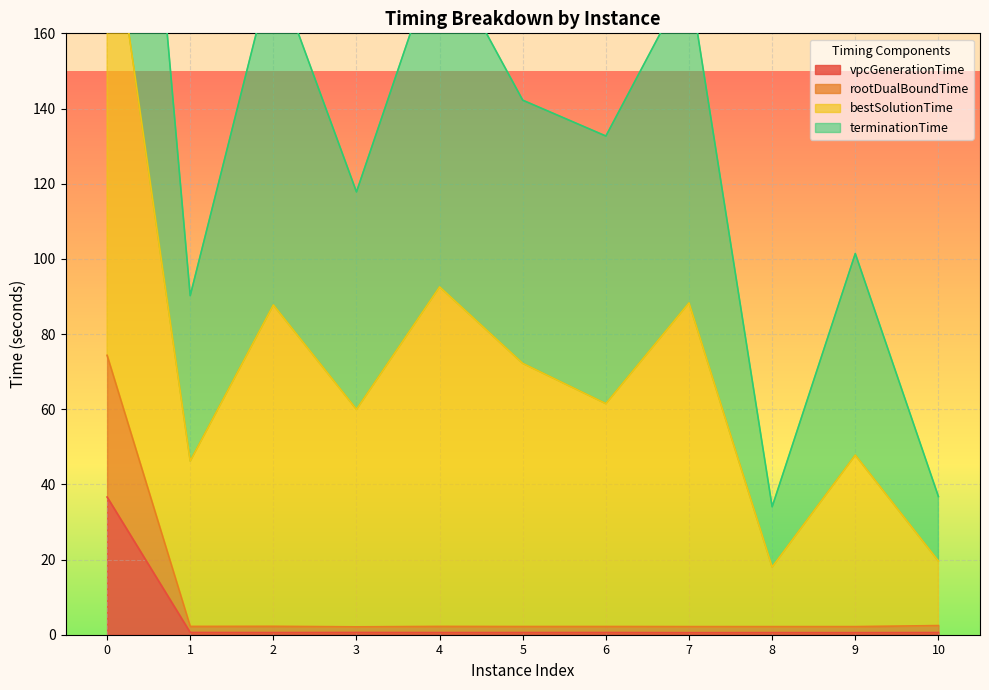

At how many categories does at least one series exceed 158?

4